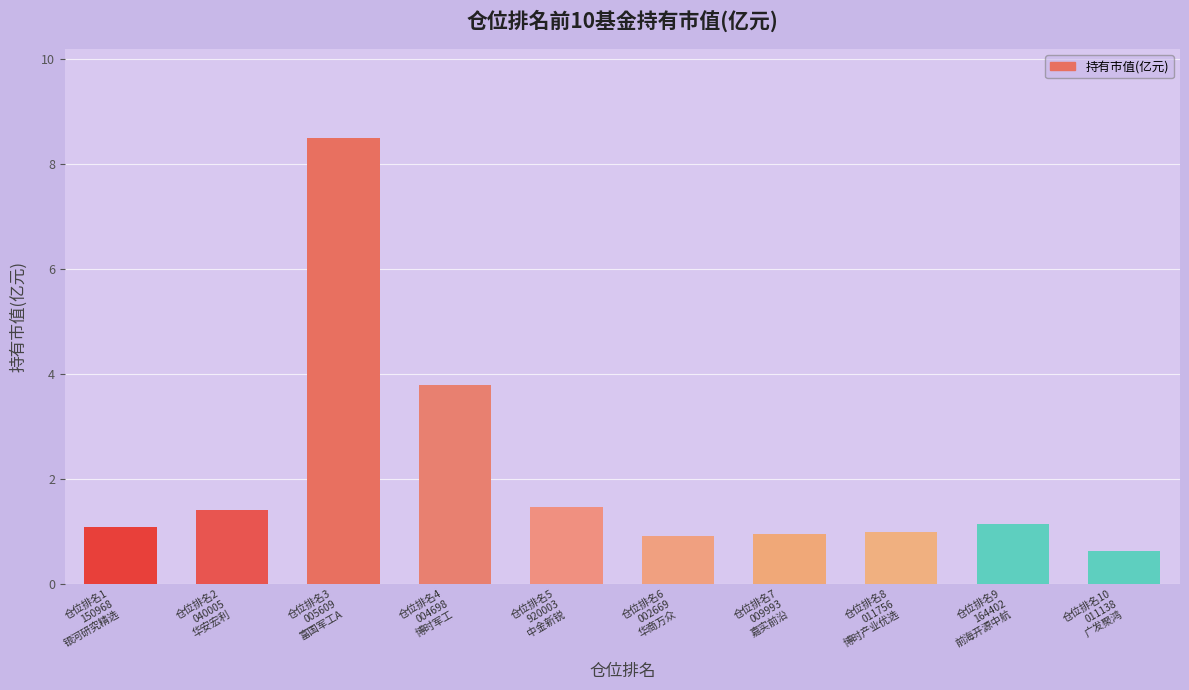

The chart shows a value of 1.1 at 仓位排名9
164402
前海开源中航. True or false?

True